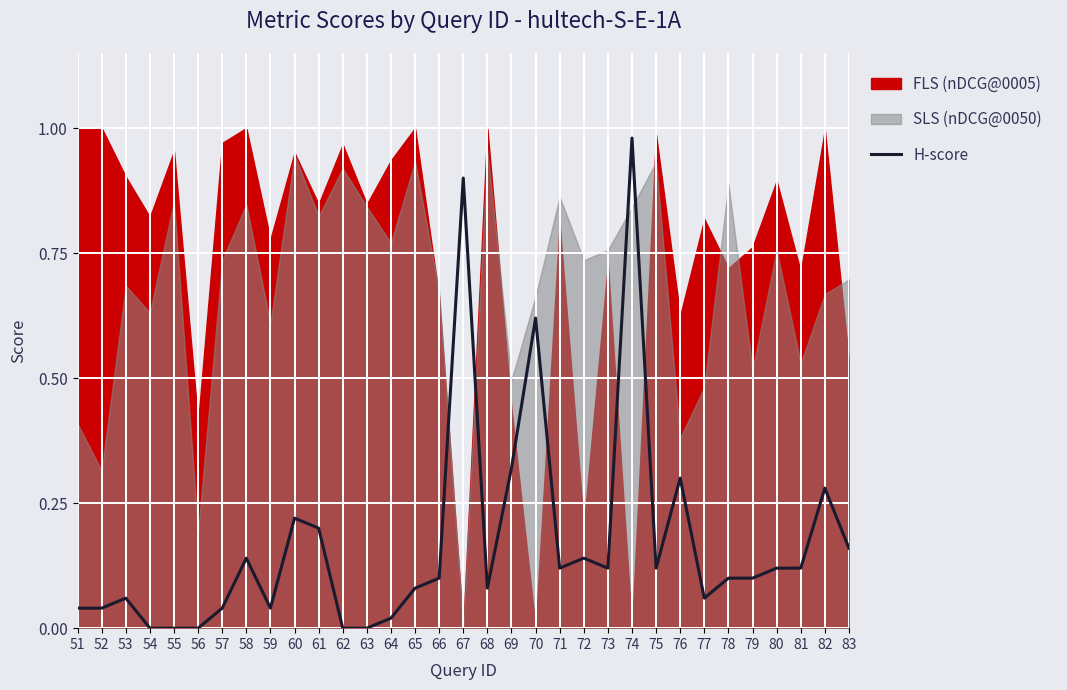

Reading left to right, extract all data points from this chart.

51=0.0	52=0.0	53=0.1	54=0.0	55=0.0	56=0.0	57=0.0	58=0.1	59=0.0	60=0.2	61=0.2	62=0.0	63=0.0	64=0.0	65=0.1	66=0.1	67=0.9	68=0.1	69=0.3	70=0.6	71=0.1	72=0.1	73=0.1	74=1.0	75=0.1	76=0.3	77=0.1	78=0.1	79=0.1	80=0.1	81=0.1	82=0.3	83=0.2